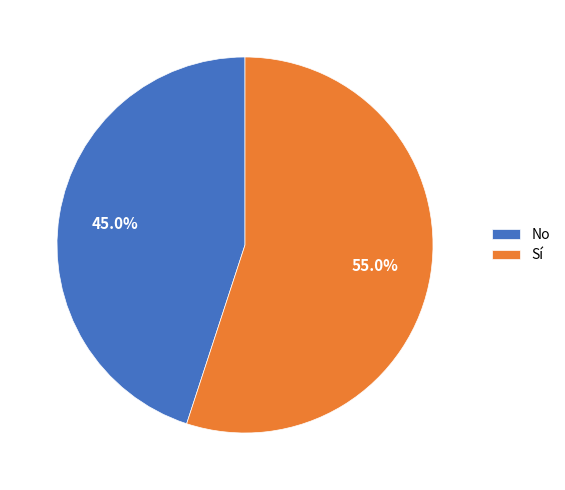

Between Sí and No, which is larger?

Sí